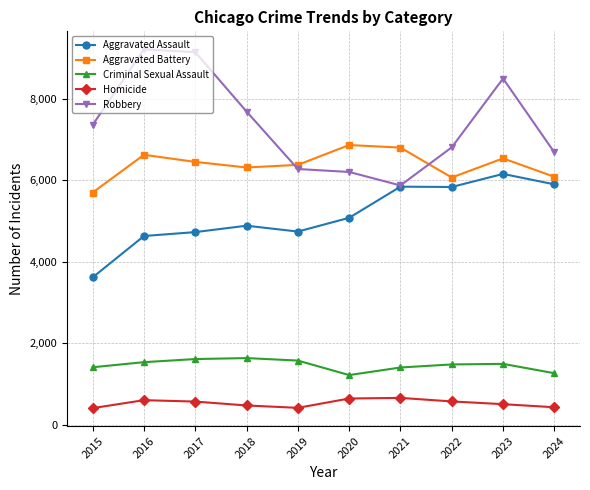

Which series has the largest range (max minus min)?

Robbery